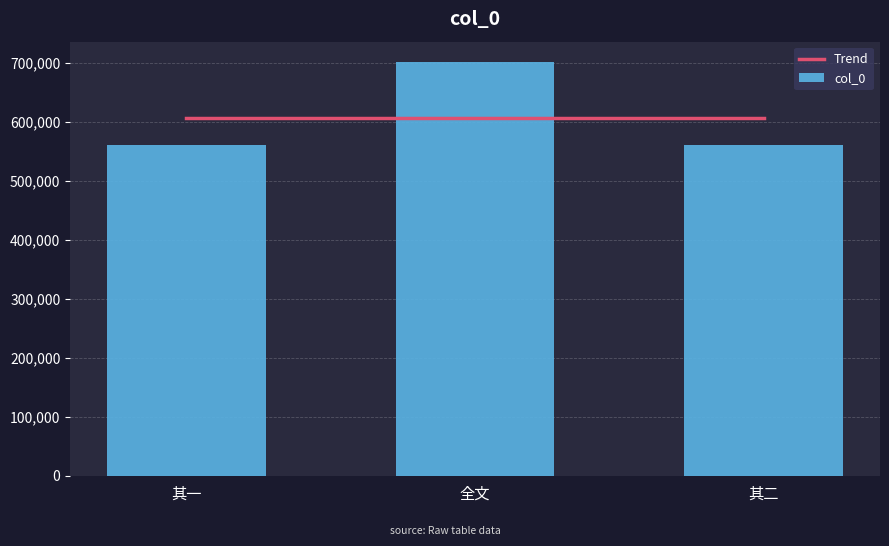

What is the difference between the maximum and minimum values in the col_0 series?

140510